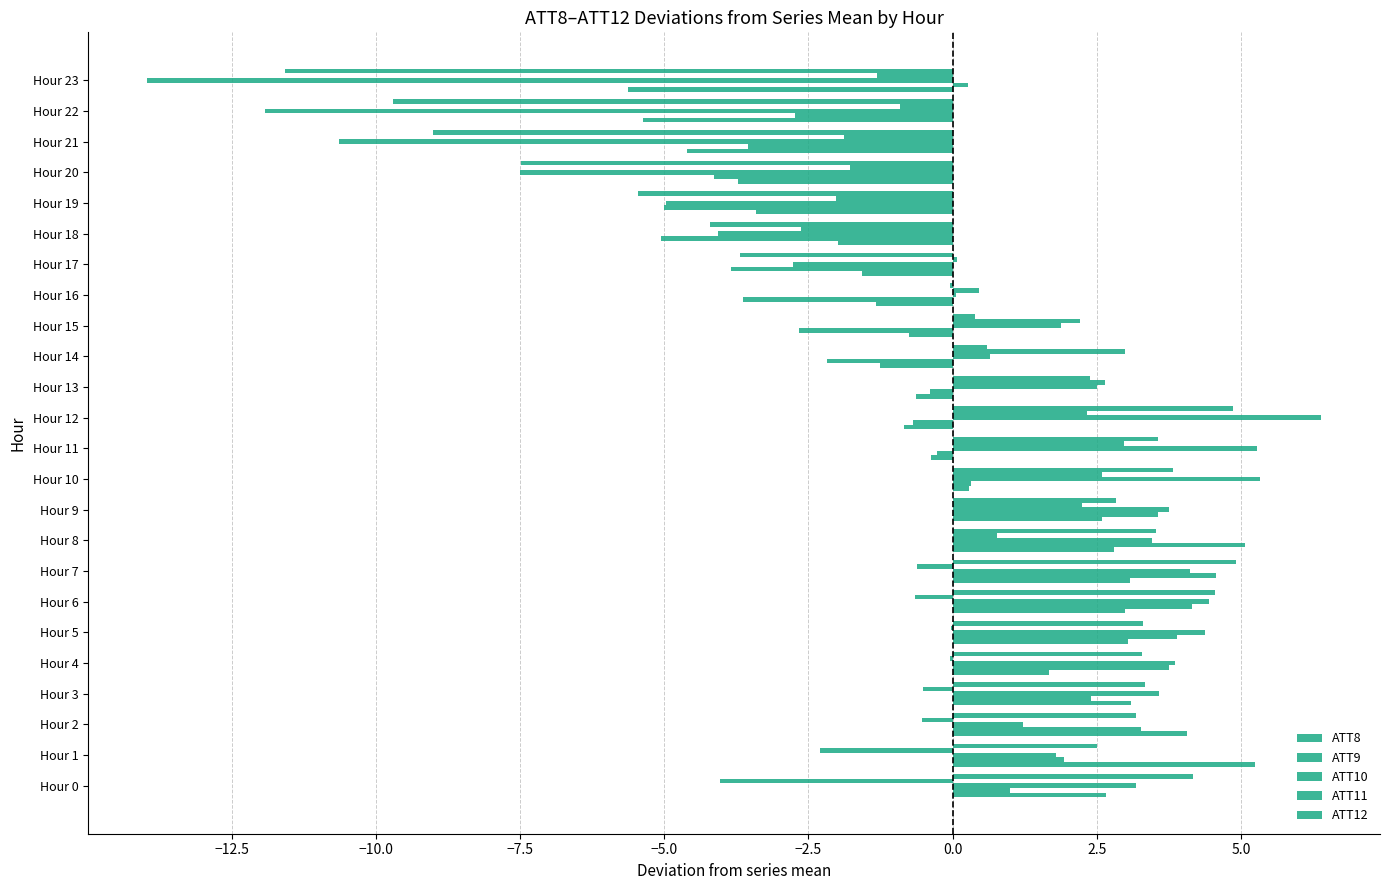

Which label corresponds to the smallest value in the chart?

Hour 23